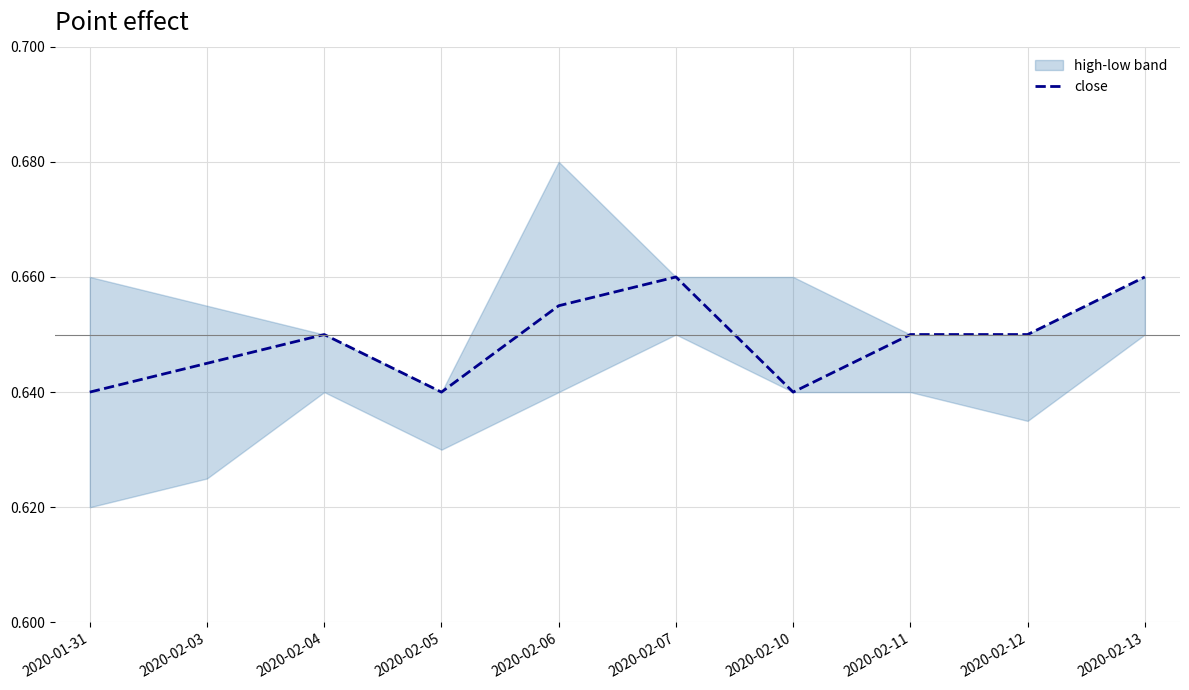

What is the label of the 2nd point from the right?

2020-02-12